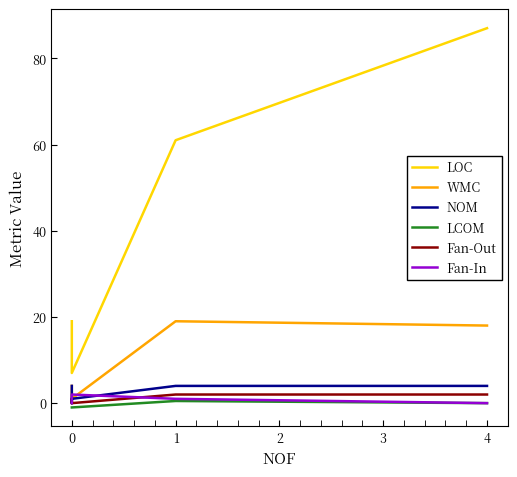

True or false: Fan-Out has more than 1 interior local peaks.

False